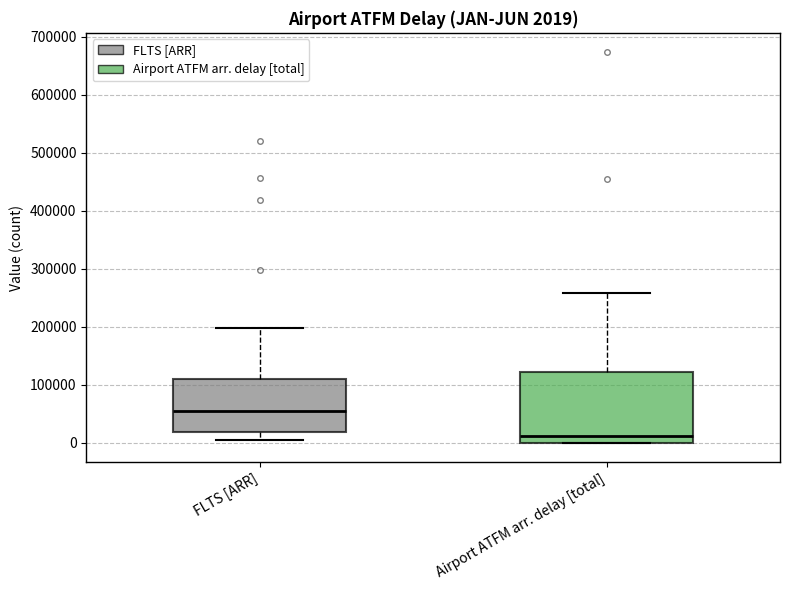

Which box has the lowest median line?

Airport ATFM arr. delay [total]